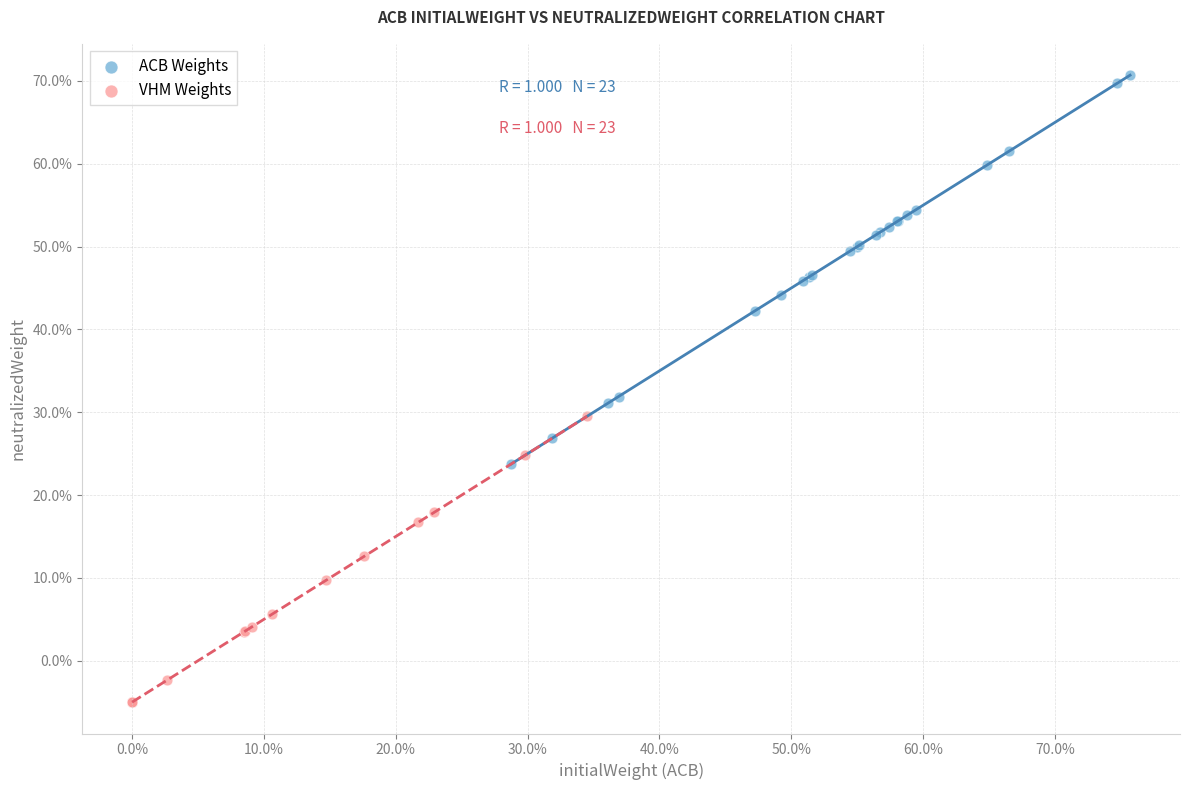

Which series has the largest Y range (max minus min)?

ACB Weights